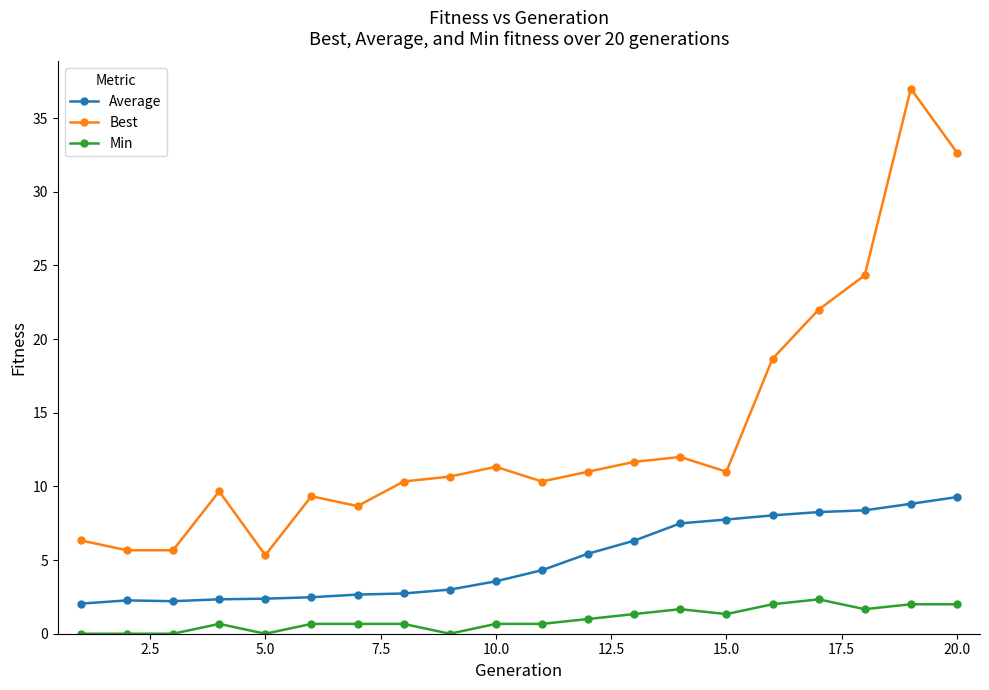

What is the maximum value shown in the chart?

37.0